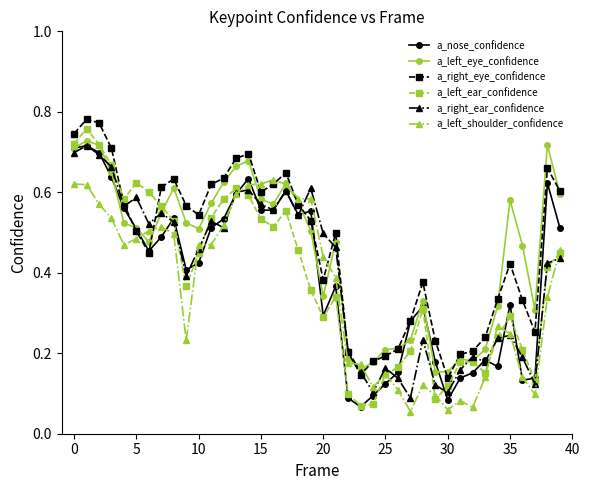

In a_right_eye_confidence, how many points are higher than both neighbors (excluding endpoints)?

8